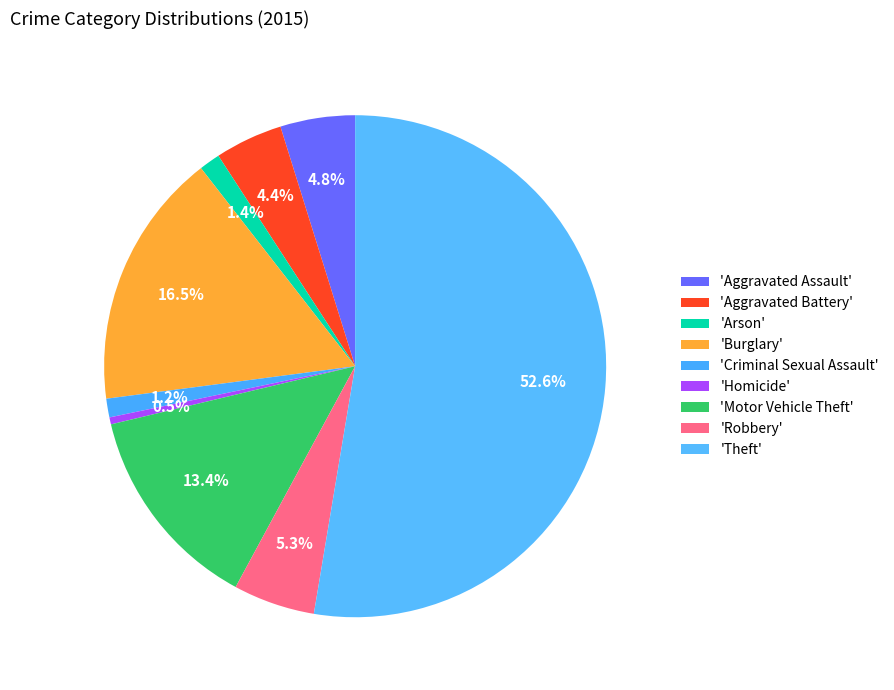

To the nearest percent, what is the average slice percentage?

11%